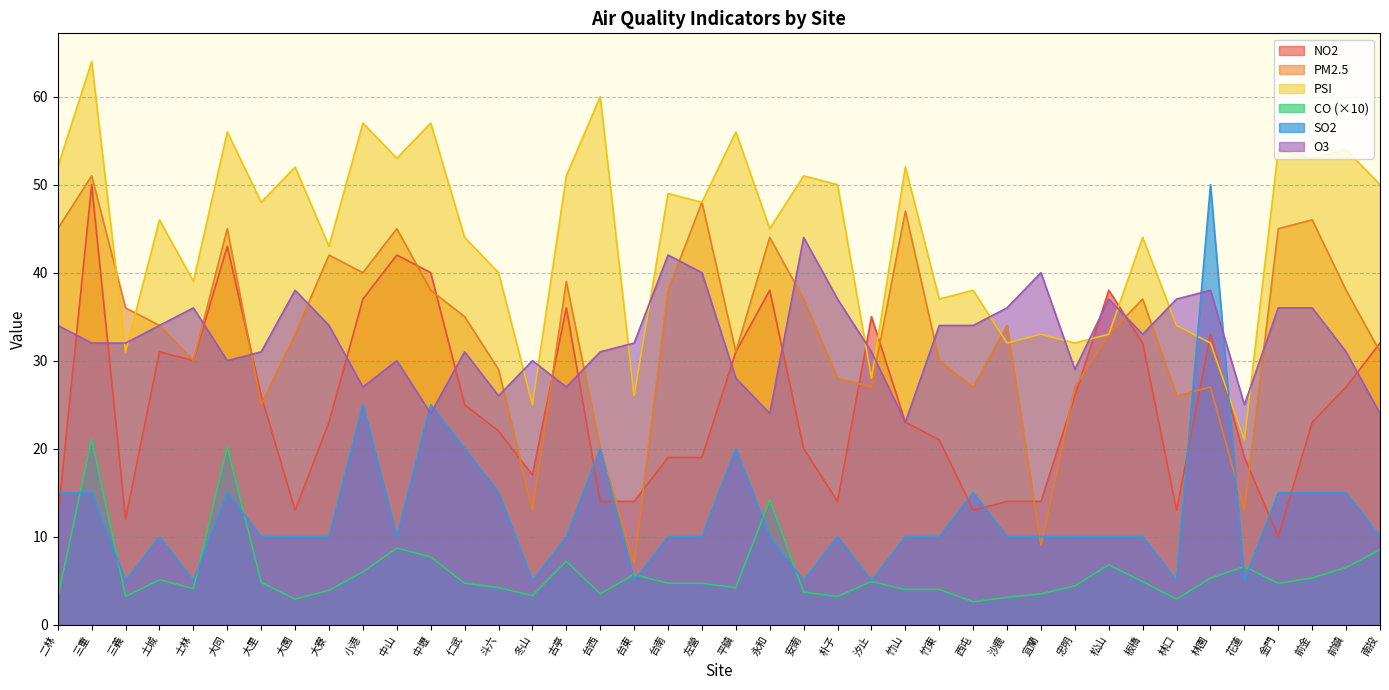

How many interior local valleys does the O3 series have?

10